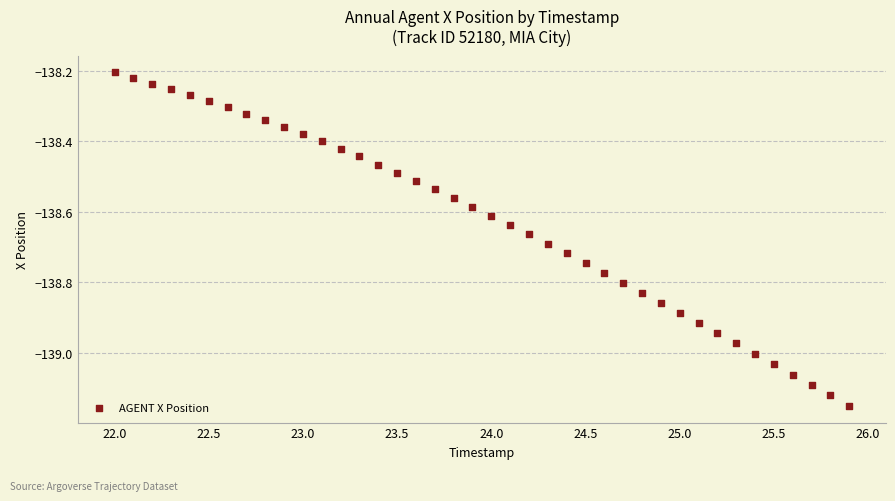

What is the range of X values (max minus min)?

3.9